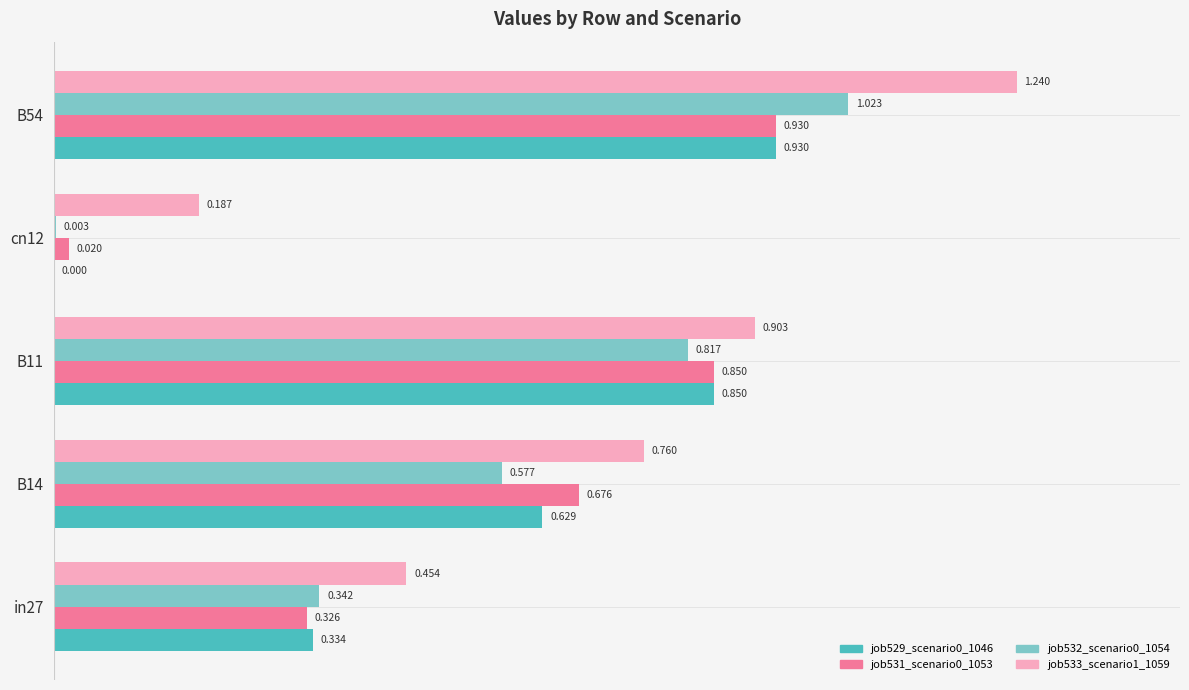

Is the value of job532_scenario0_1054 at in27 greater than the value of job531_scenario0_1053 at B14?

No